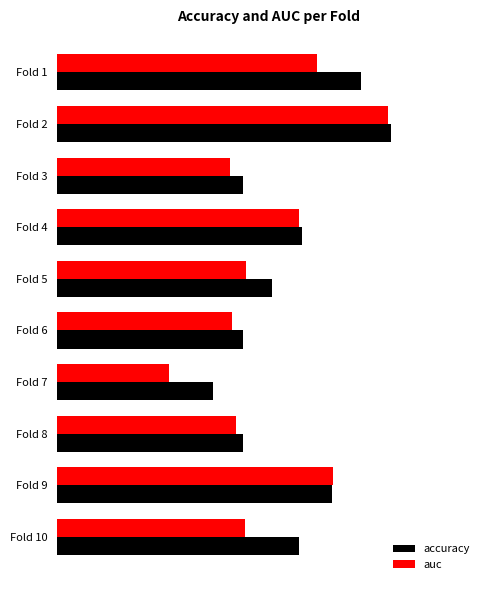

What are all the series names shown in the legend?

accuracy, auc